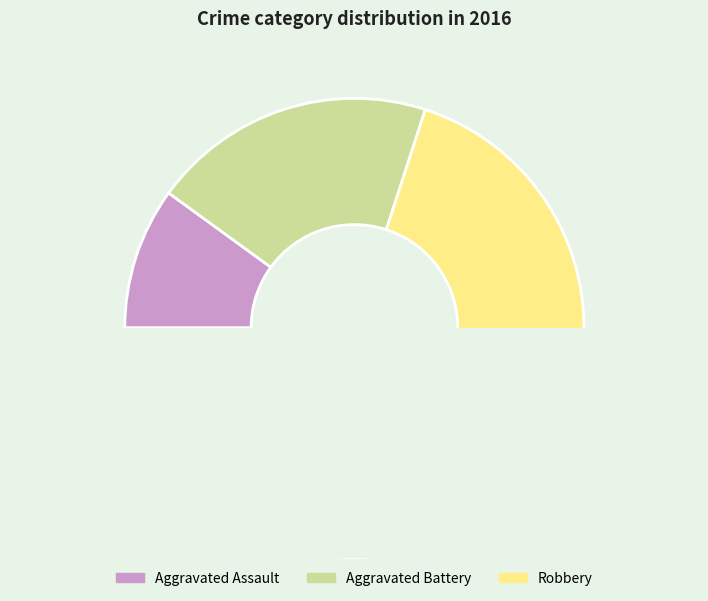

What is the largest slice in the pie chart?

Robbery